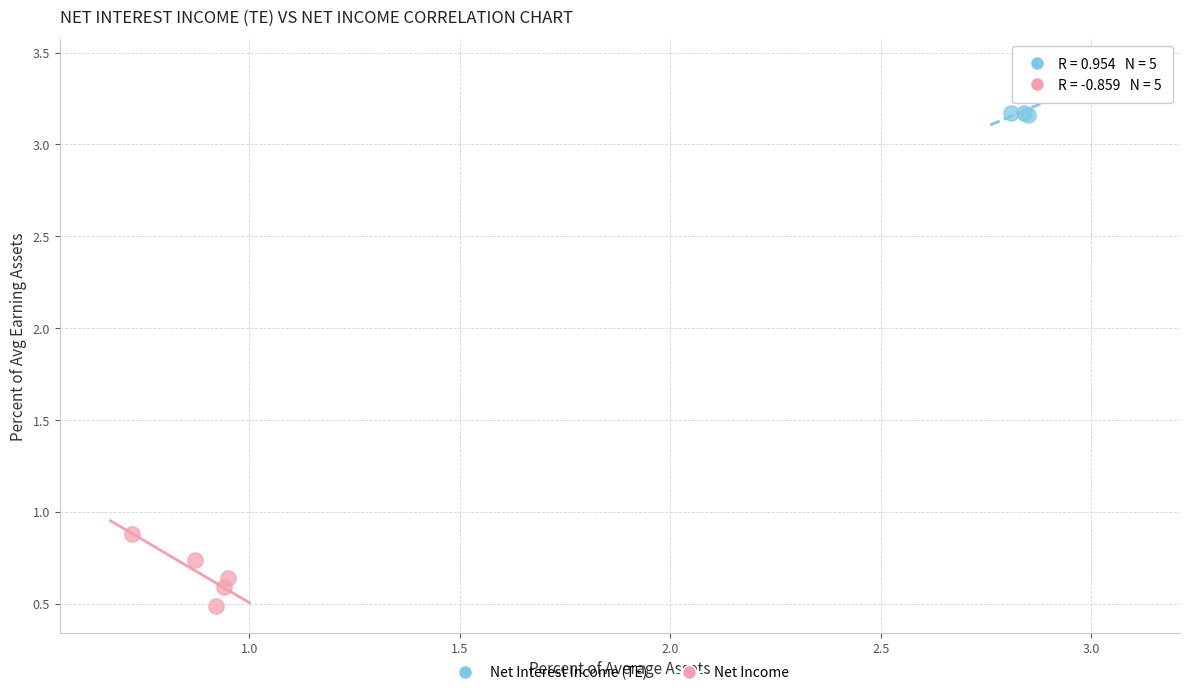

Which series contains the highest Y value?

Net Interest Income (TE)